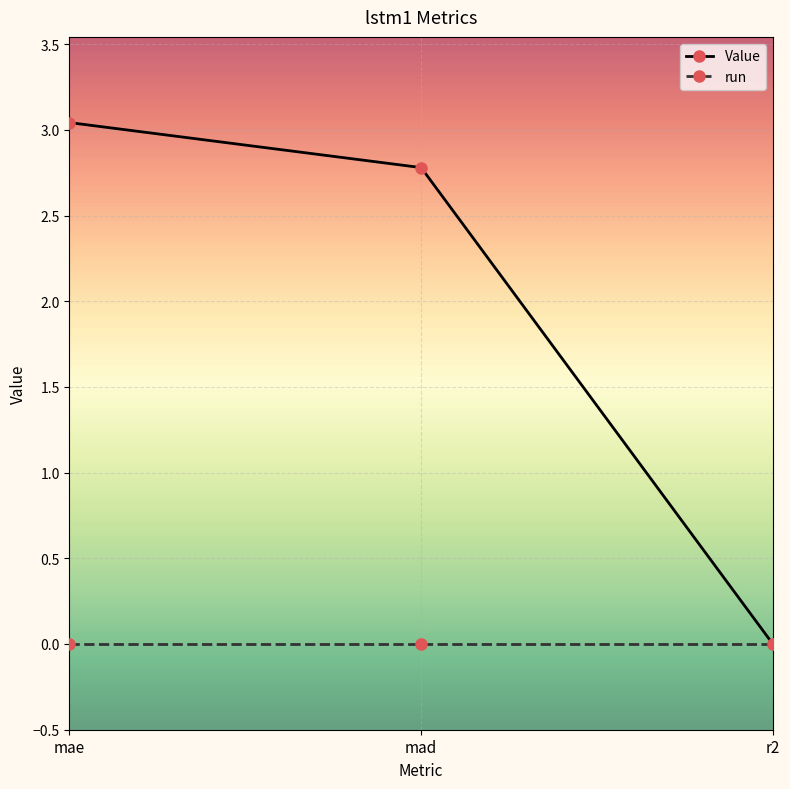

Where does the Value series first go above 2?

mae